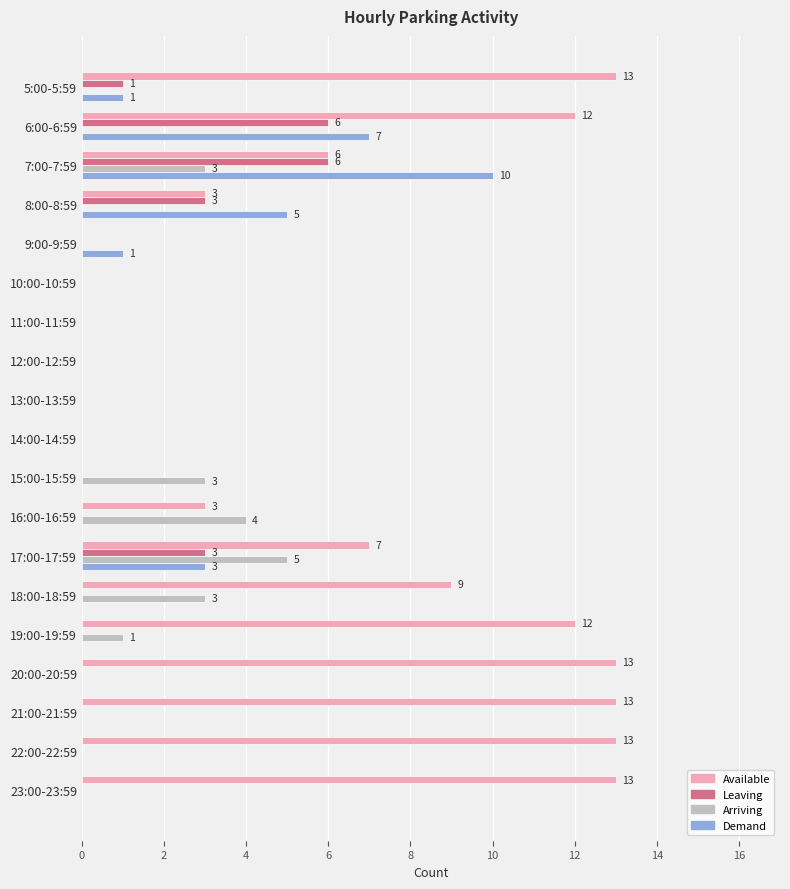

The value of Demand at 23:00-23:59 is 0. True or false?

True